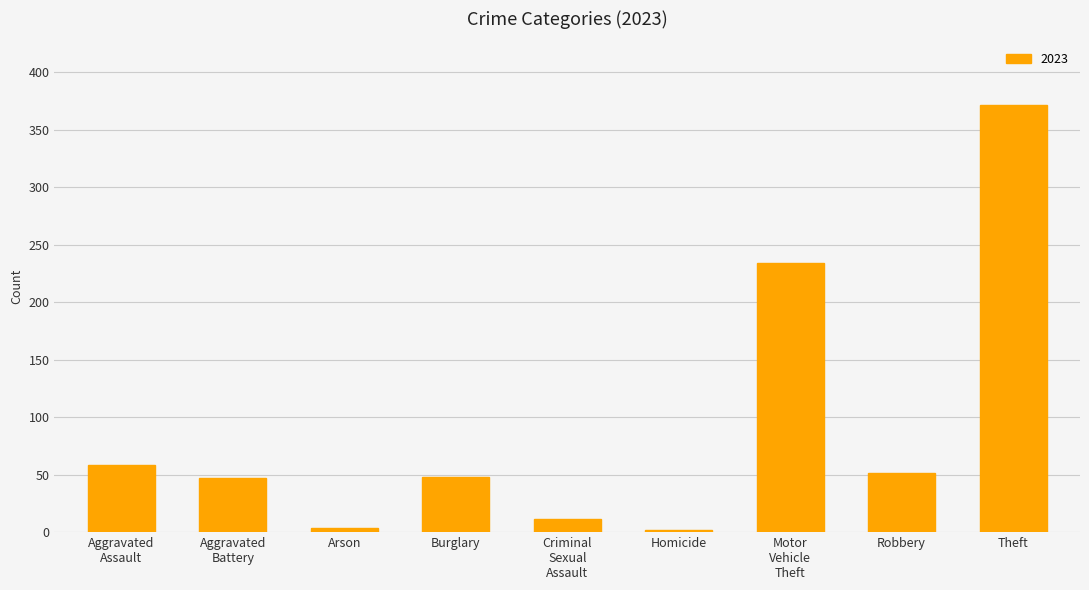

What is the maximum value shown in the chart?

371